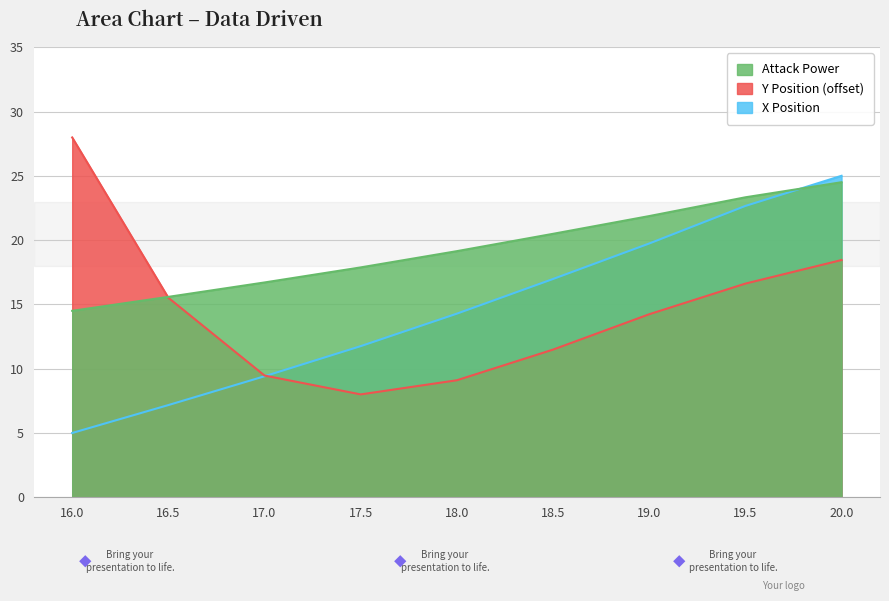

At how many categories does at least one series exceed 24?

2